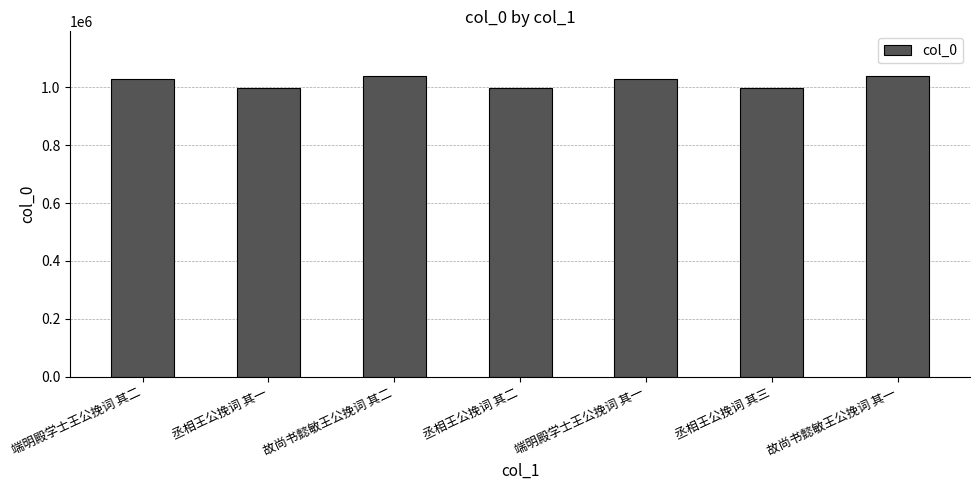

What is the greatest value displayed?

1038317